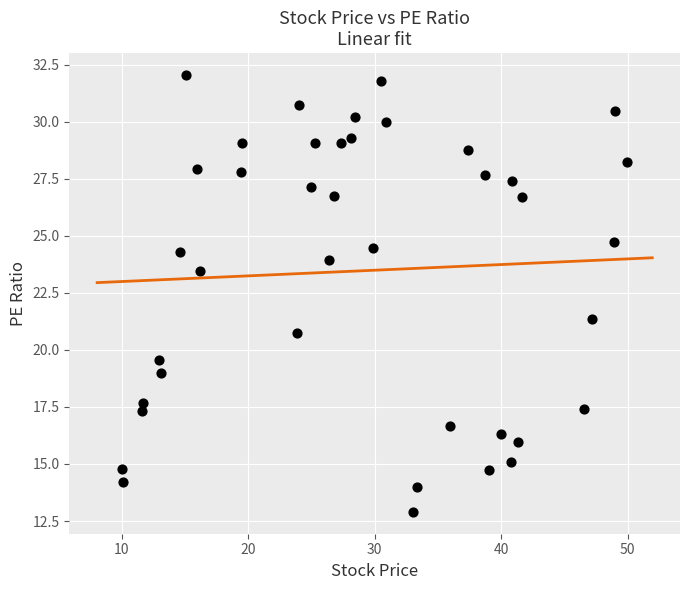

What Y value in the scatter plot is closest to 22?

21.4